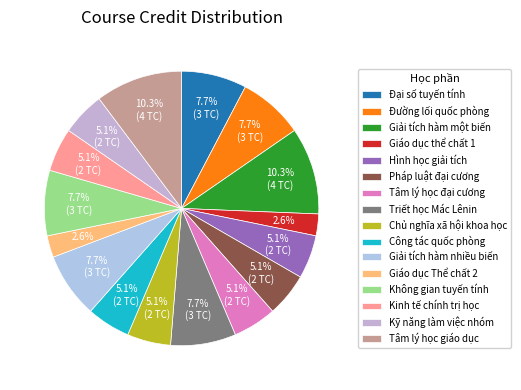

Rank the categories by value from highest to lowest.

Giải tích hàm một biến, Tâm lý học giáo dục, Đại số tuyến tính, Đường lối quốc phòng, Triết học Mác Lênin, Giải tích hàm nhiều biến, Không gian tuyến tính, Hình học giải tích, Pháp luật đại cương, Tâm lý học đại cương, Chủ nghĩa xã hội khoa học, Công tác quốc phòng, Kinh tế chính trị học, Kỹ năng làm việc nhóm, Giáo dục thể chất 1, Giáo dục Thể chất 2